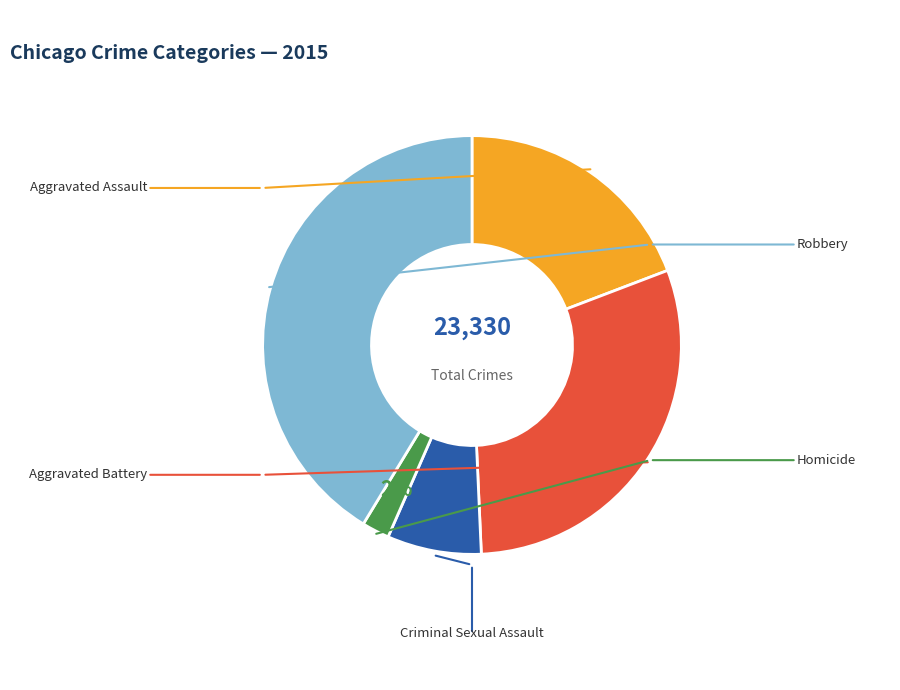

To the nearest percent, what is the average slice percentage?

20%